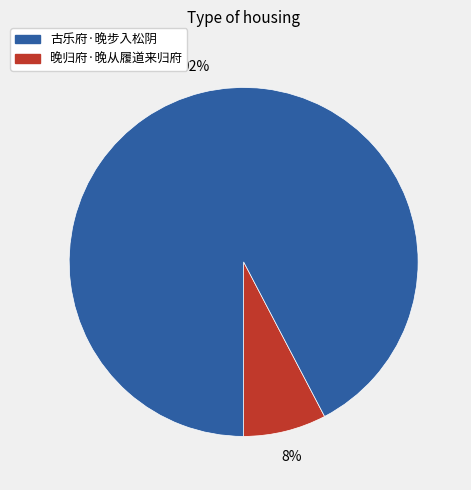

To the nearest percent, what is the average slice percentage?

50%